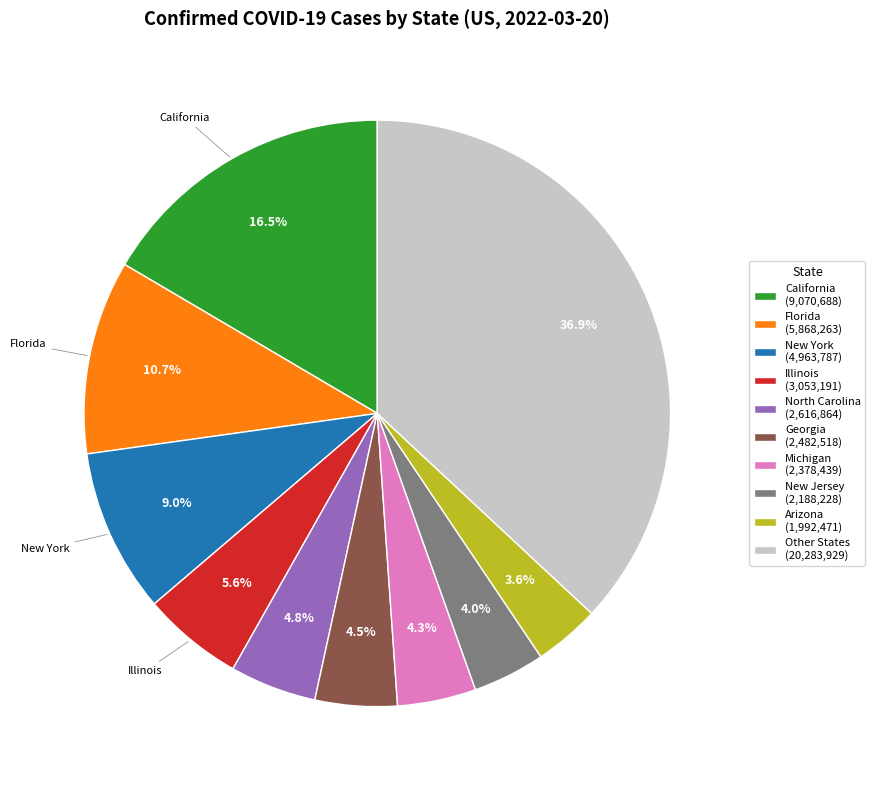

Does any single category account for the majority?

No